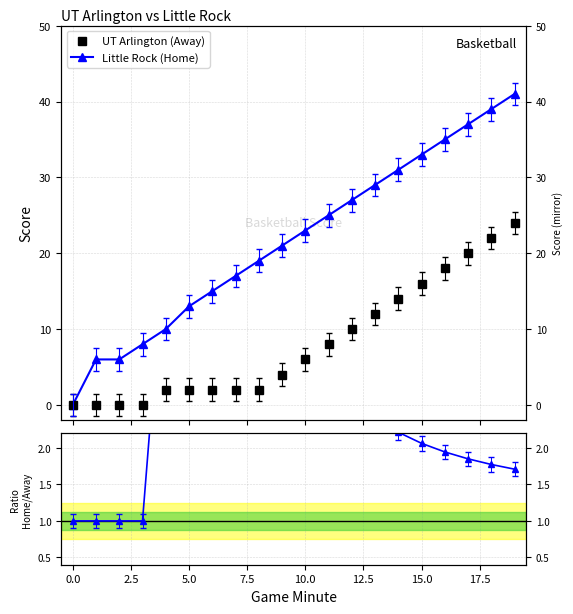

Is it true that Little Rock (Home) equals 31.0 at 14?

True